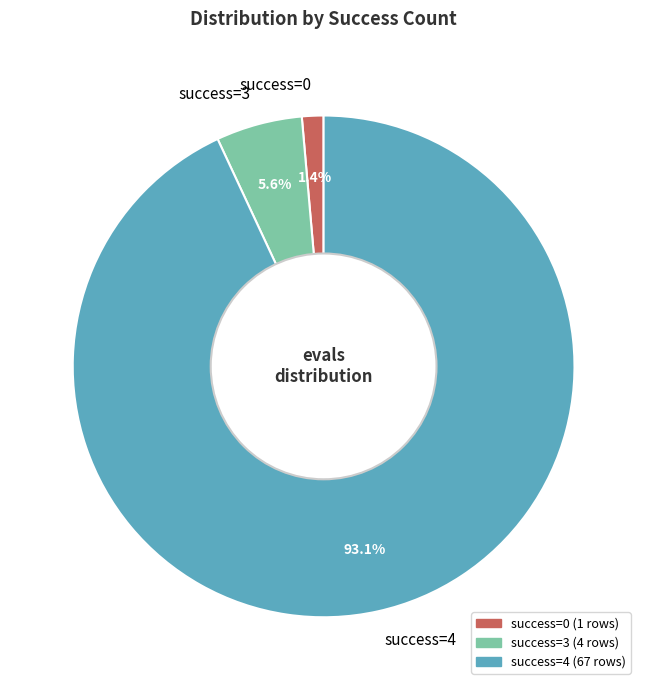

Between success=3 and success=0, which is larger?

success=3